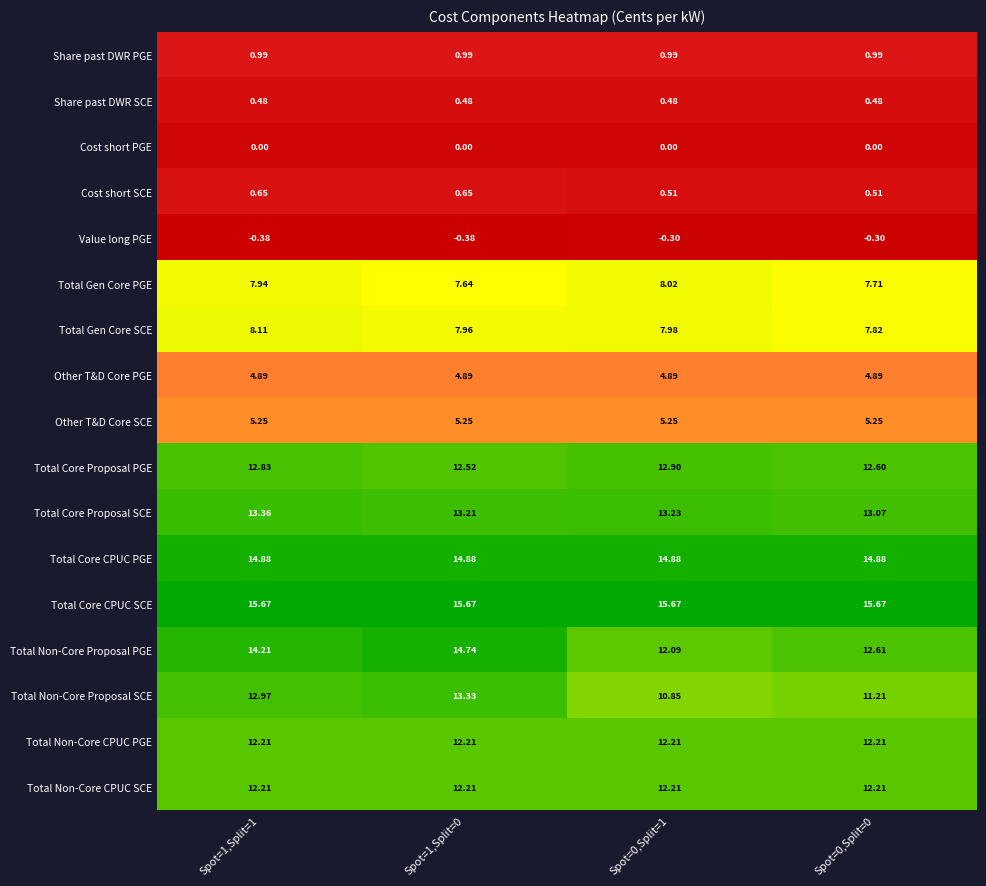

Which series has the widest spread of values?

Total Non-Core Proposal PGE